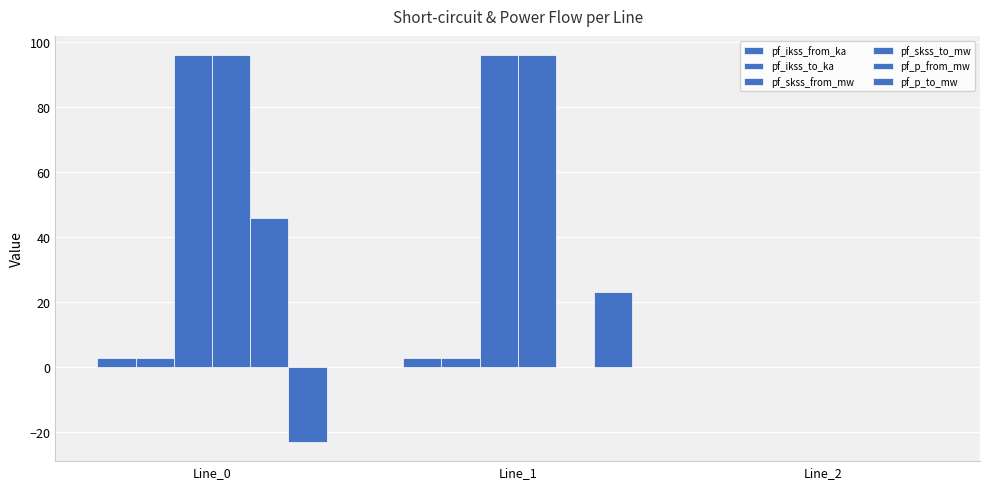

What is the value of the pf_skss_from_mw bar at the 1st from the left?

95.9